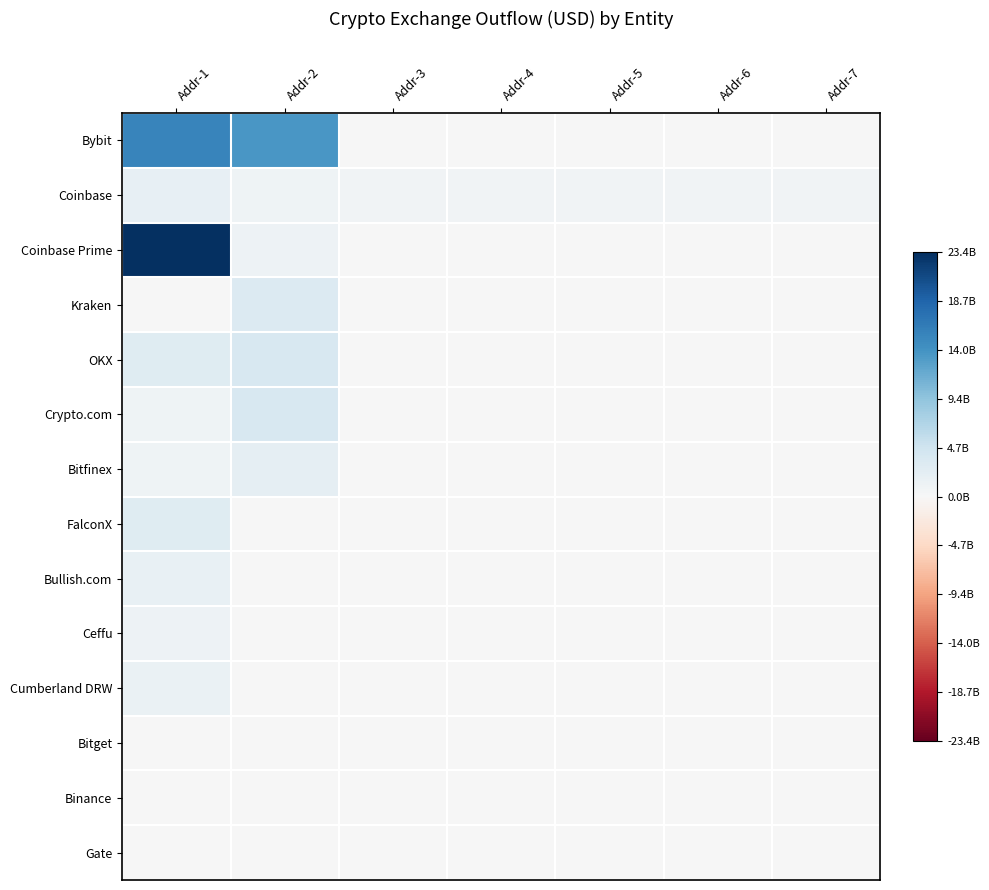

List the series in order of their peak value, lowest first.

Bitget, Binance, Gate, Ceffu, Cumberland DRW, Bullish.com, Coinbase, Bitfinex, FalconX, Kraken, OKX, Crypto.com, Bybit, Coinbase Prime